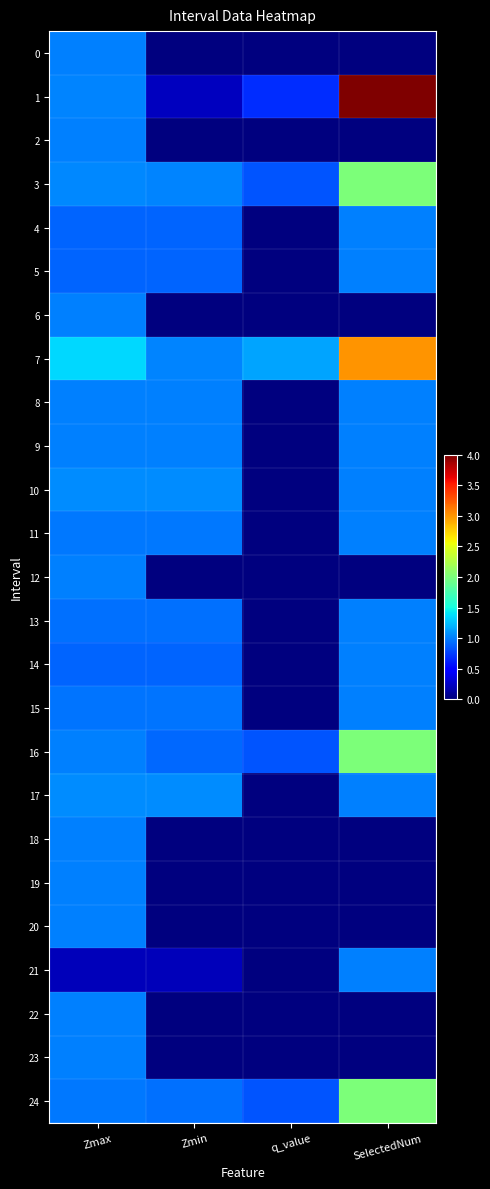

Which category has the lowest value across all series?

Zmin